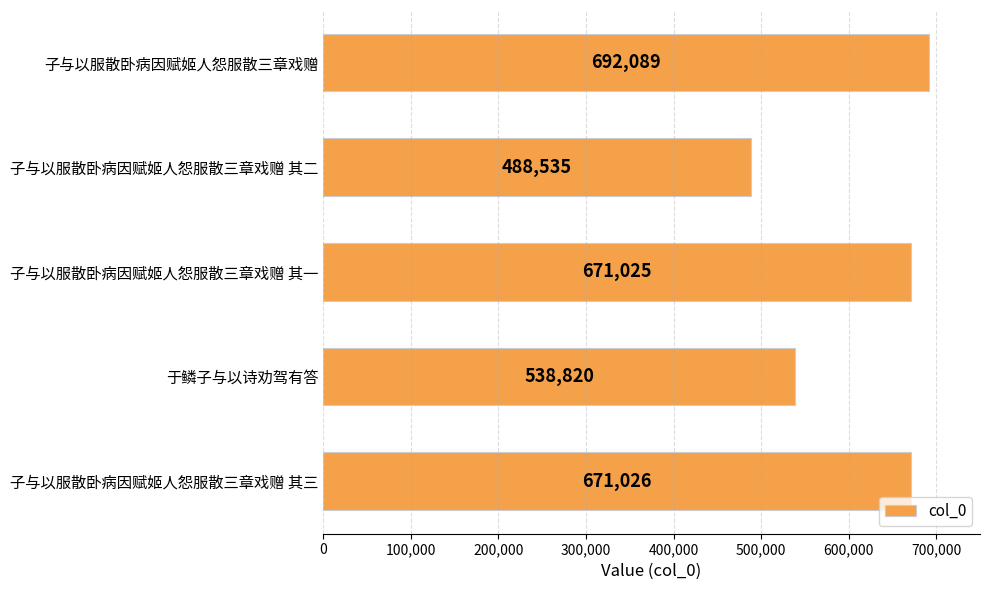

Rank the categories by value from lowest to highest.

子与以服散卧病因赋姬人怨服散三章戏赠 其二, 于鳞子与以诗劝驾有答, 子与以服散卧病因赋姬人怨服散三章戏赠 其一, 子与以服散卧病因赋姬人怨服散三章戏赠 其三, 子与以服散卧病因赋姬人怨服散三章戏赠